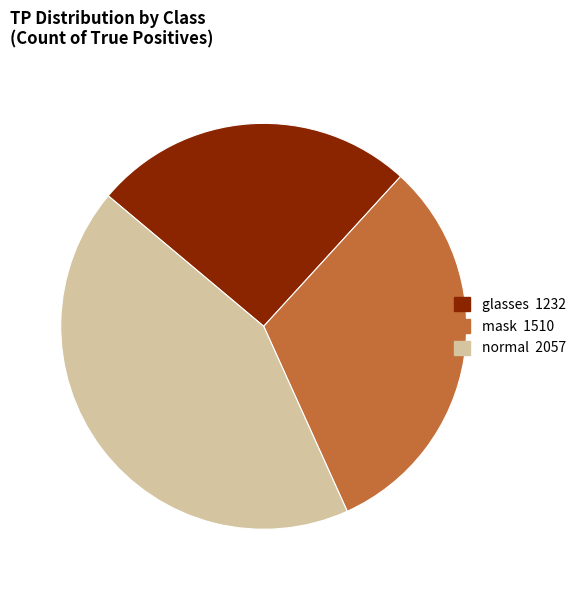

Do normal and glasses together represent more than half of the pie?

Yes